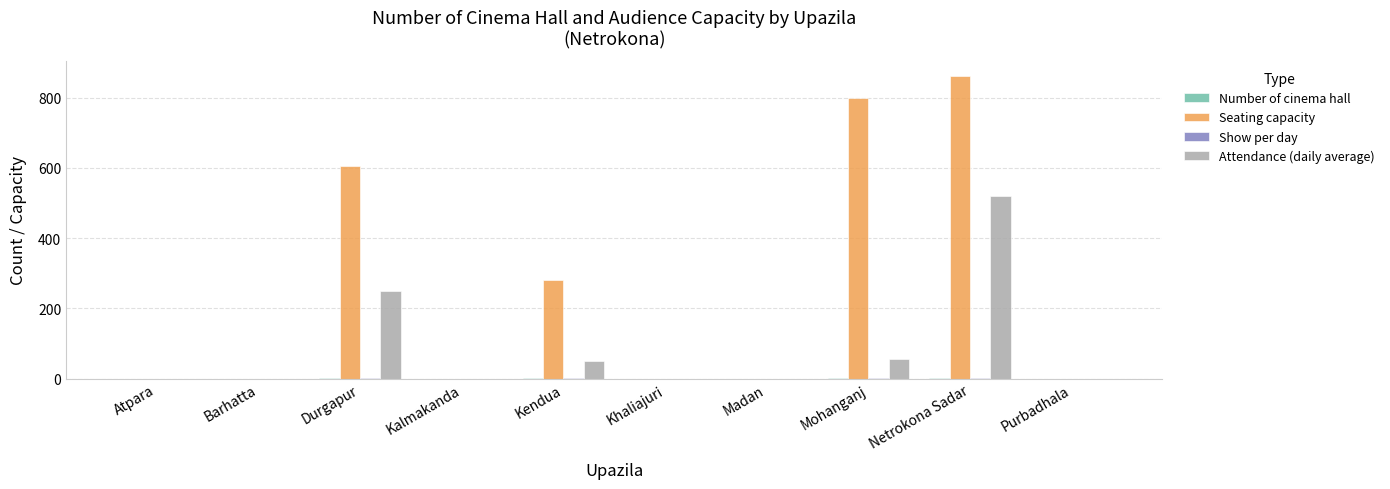

Which category has the highest value across all series?

Netrokona Sadar